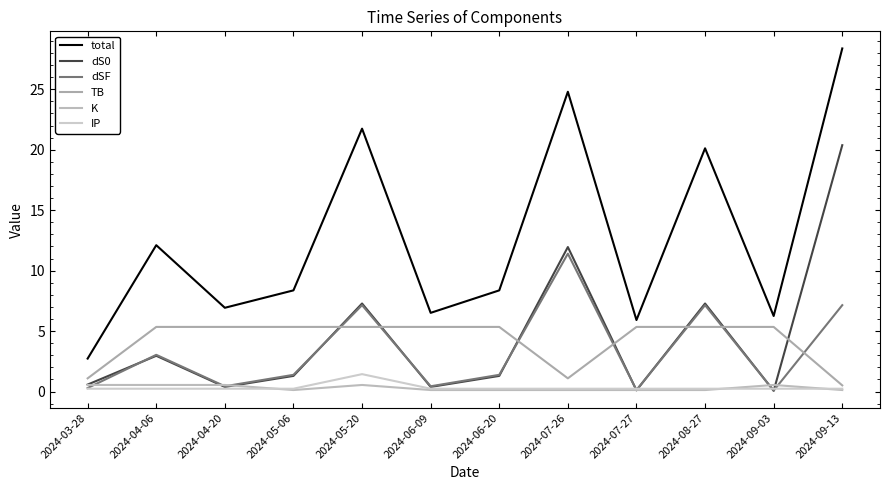

Does the chart display data point markers on the line(s)?

No